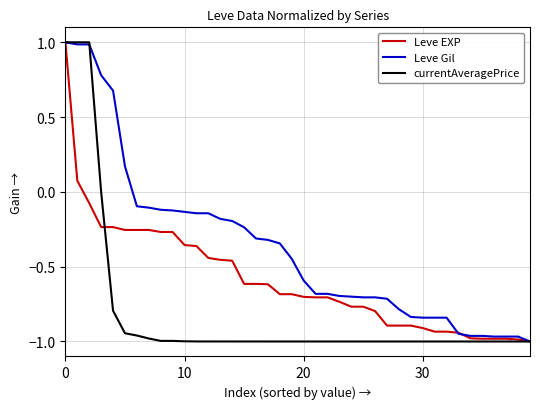

How many categories are shown in the chart?

40